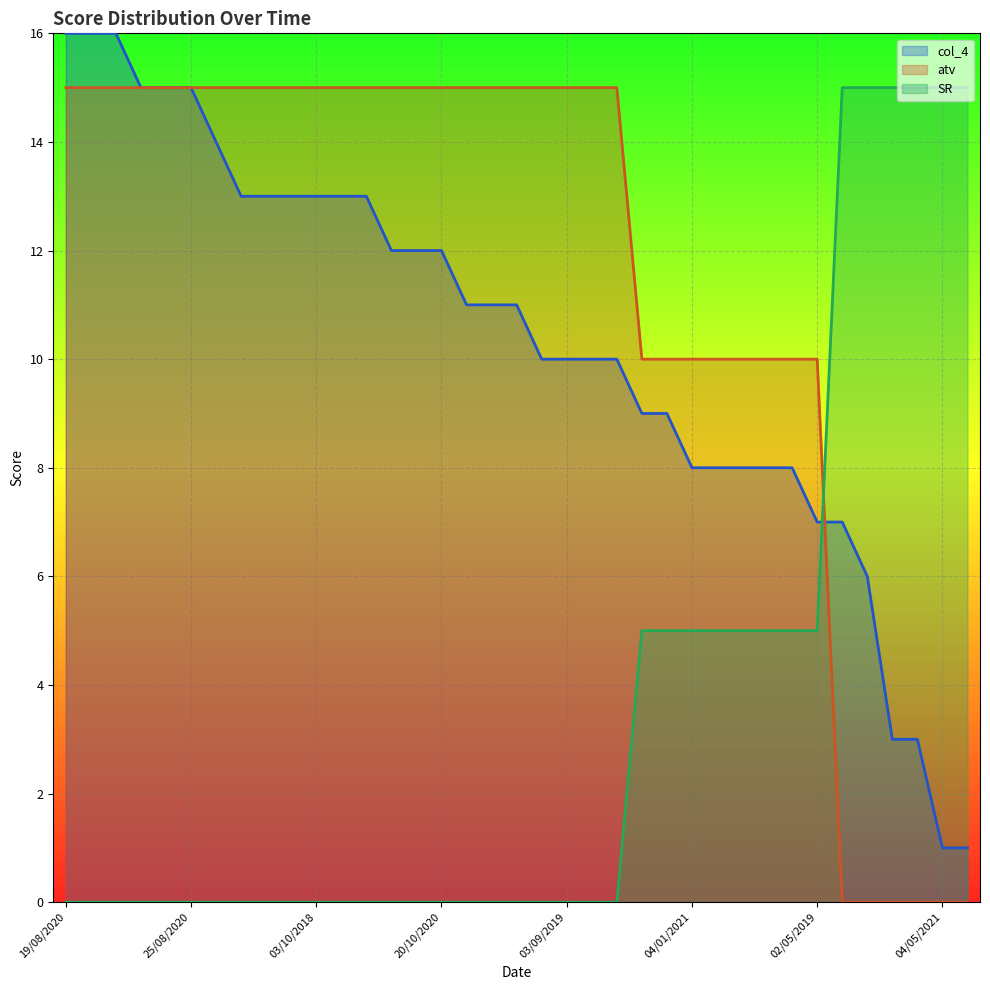

What value does the col_4 series have at 29/10/2020, to the nearest 10?

10